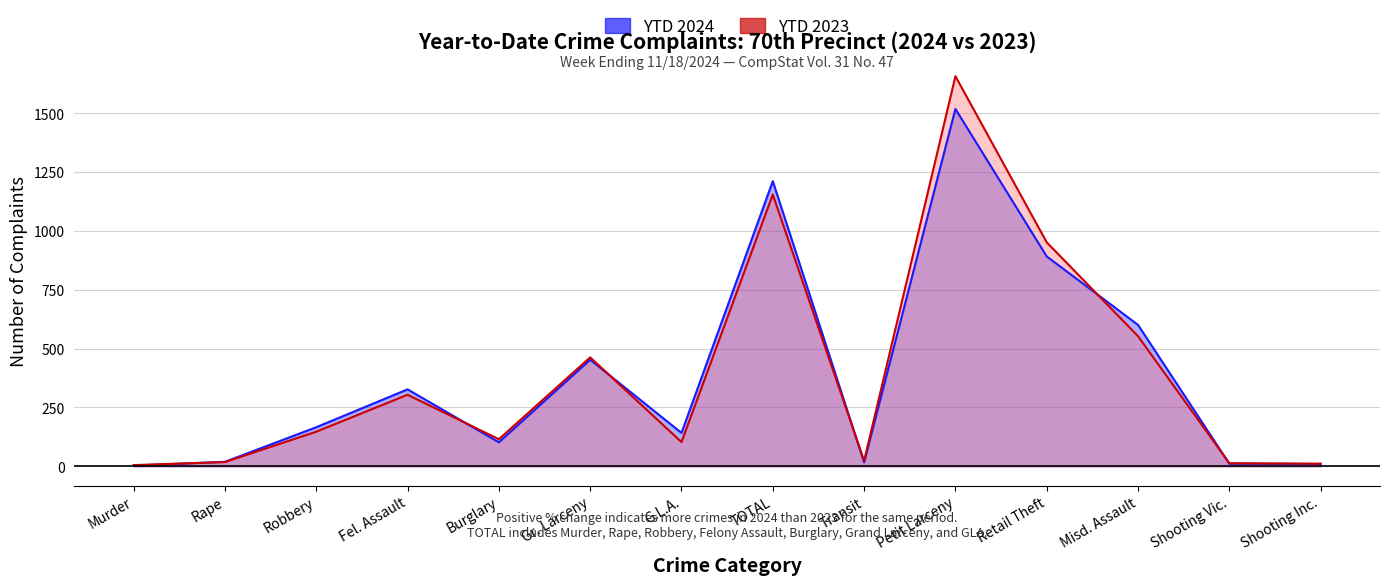

The value of YTD 2024 at Robbery is 166. True or false?

True